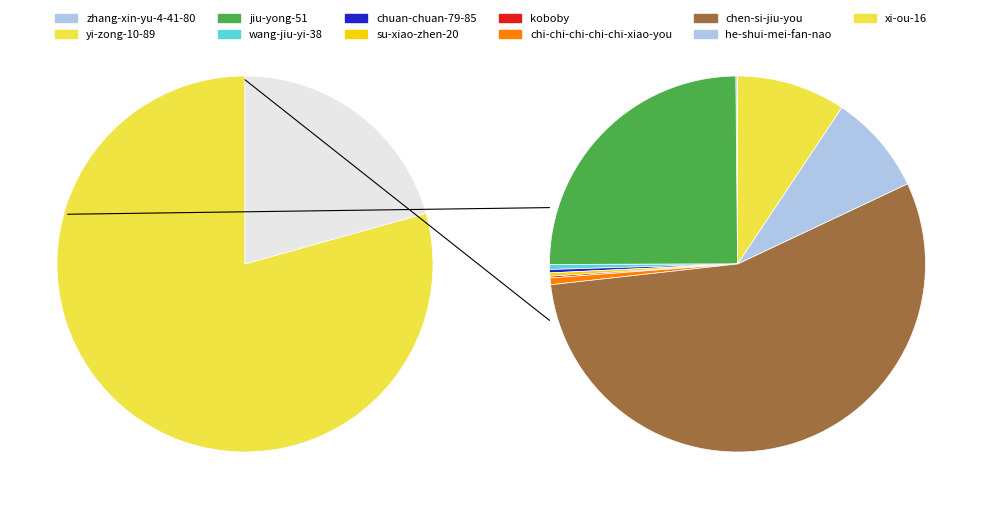

To the nearest percent, what is the average slice percentage?

9%